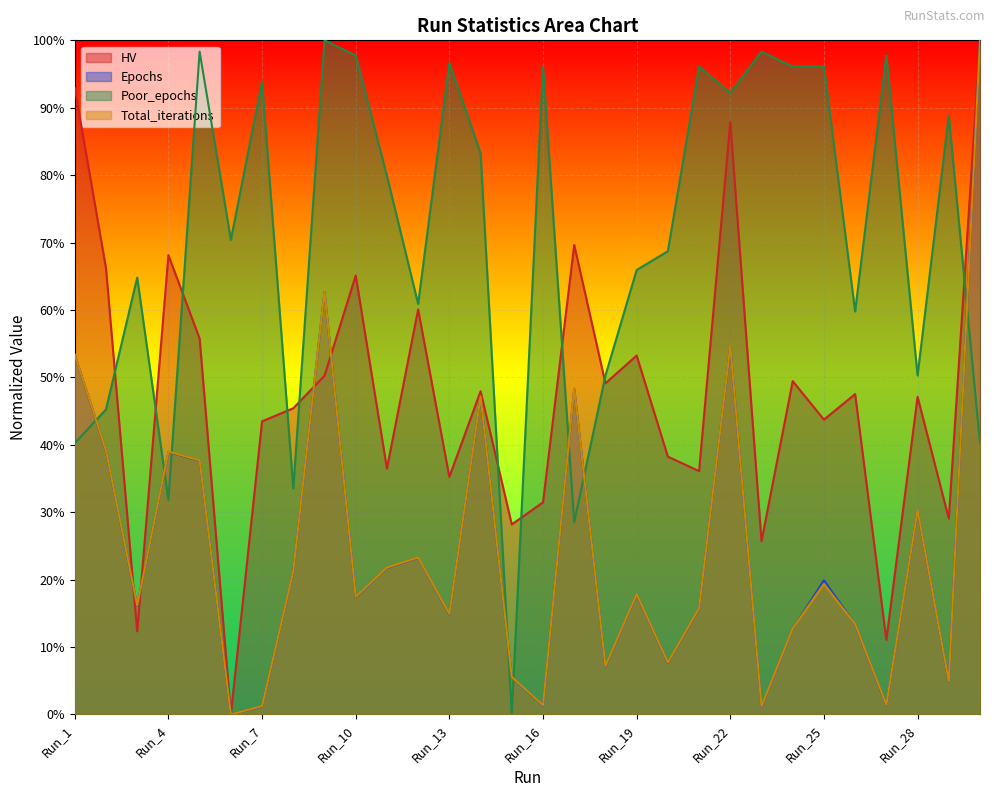

True or false: Total_iterations has a value of 1.0 at Run_9.

False